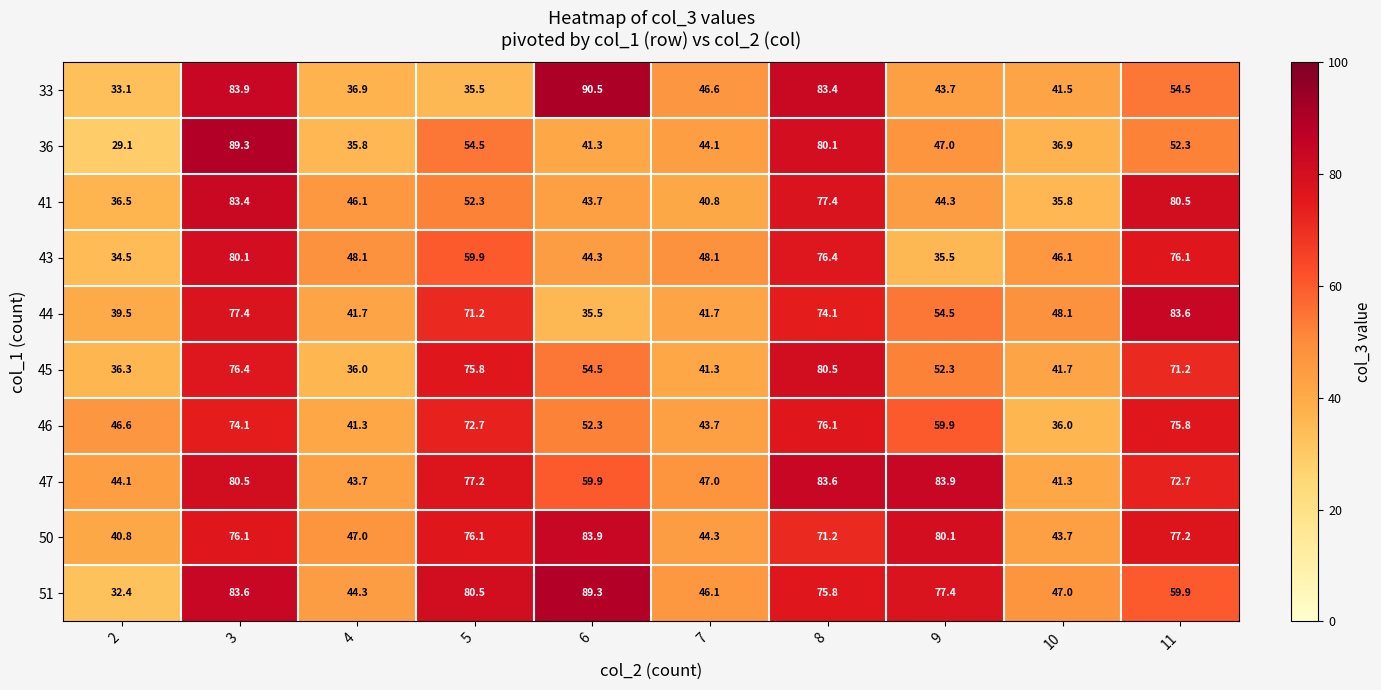

Which category has the highest value in the 41 series?

3